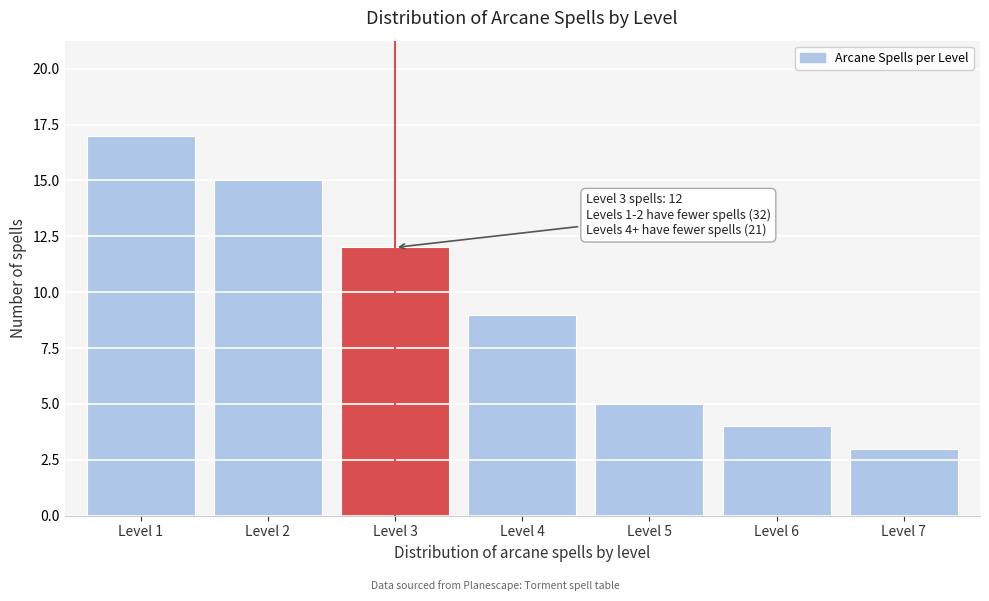

Reading left to right, extract all data points from this chart.

Level 1=17	Level 2=15	Level 3=12	Level 4=9	Level 5=5	Level 6=4	Level 7=3